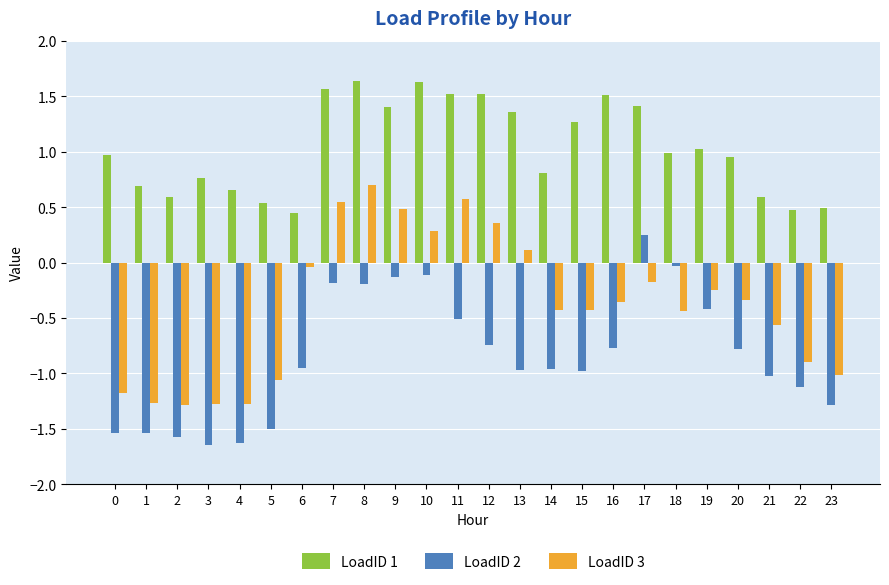

What is the lowest value of the LoadID 3 series?

-1.3